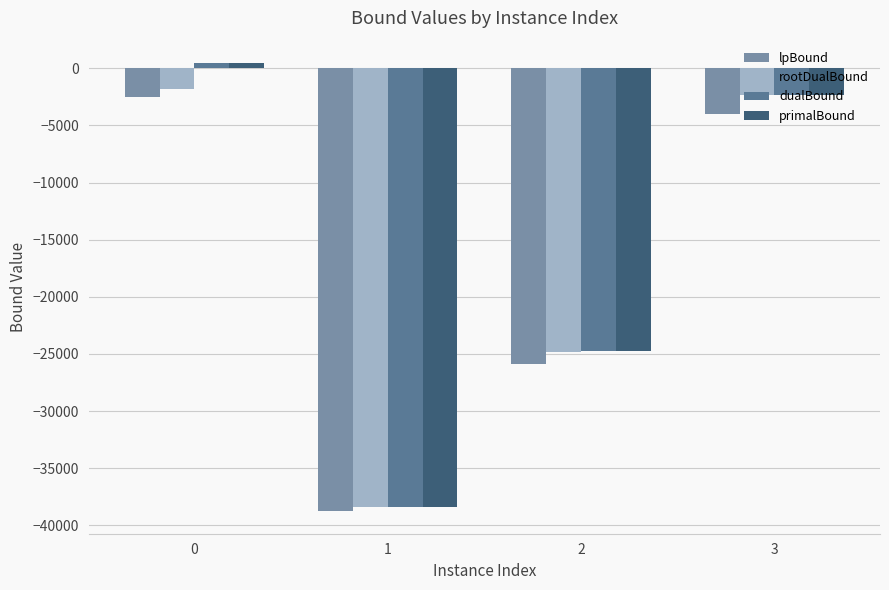

At which label is rootDualBound closest to -20136?

2